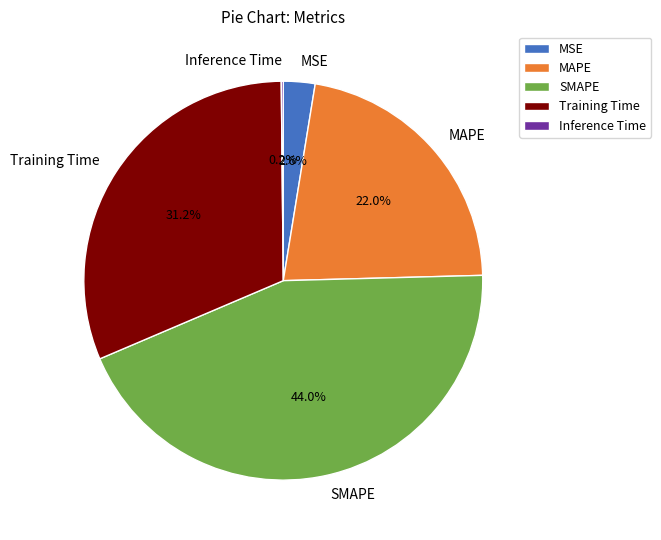

Does MSE represent more than half of the total?

No